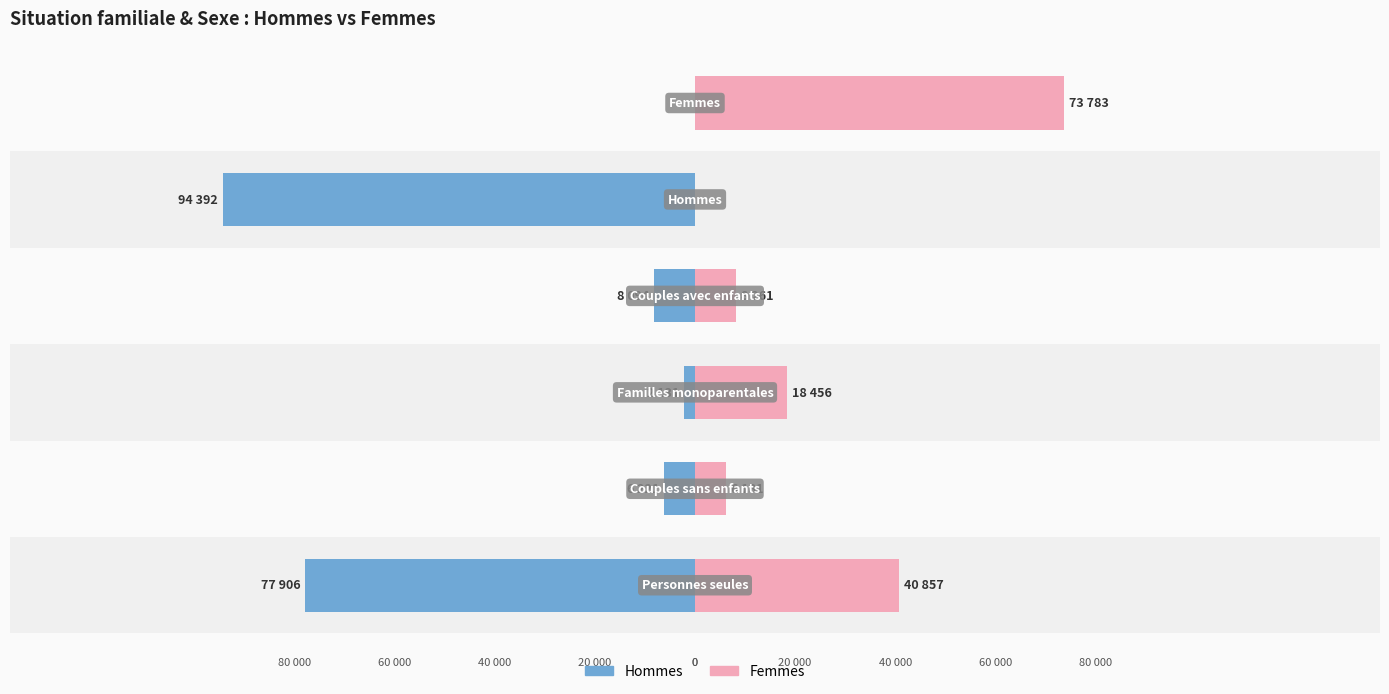

At which category is the sum across all series the highest?

5